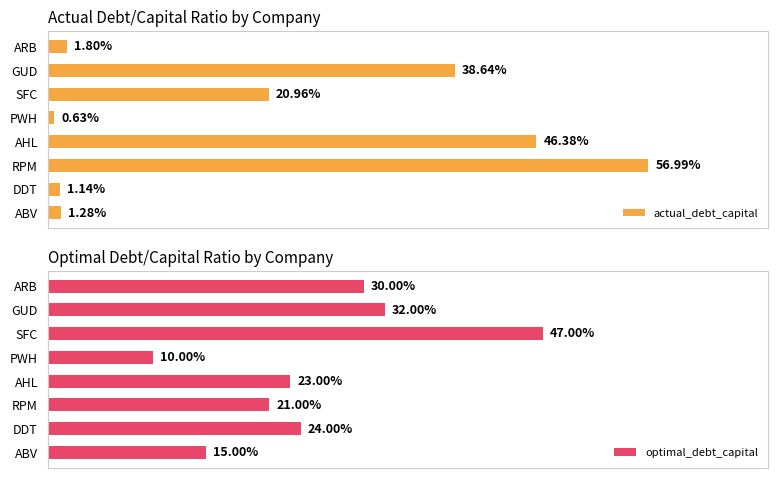

What are all the series names shown in the legend?

actual_debt_capital, optimal_debt_capital